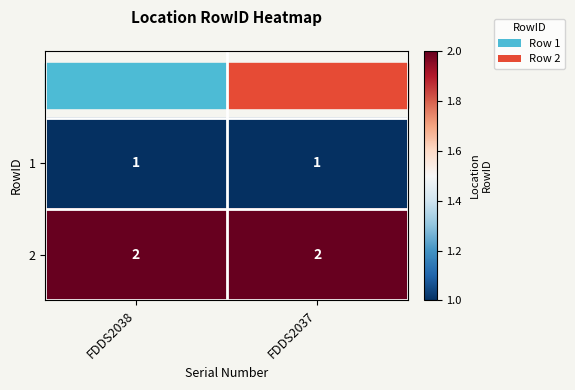

True or false: 1 has a value of 1 at FDDS2037.

True